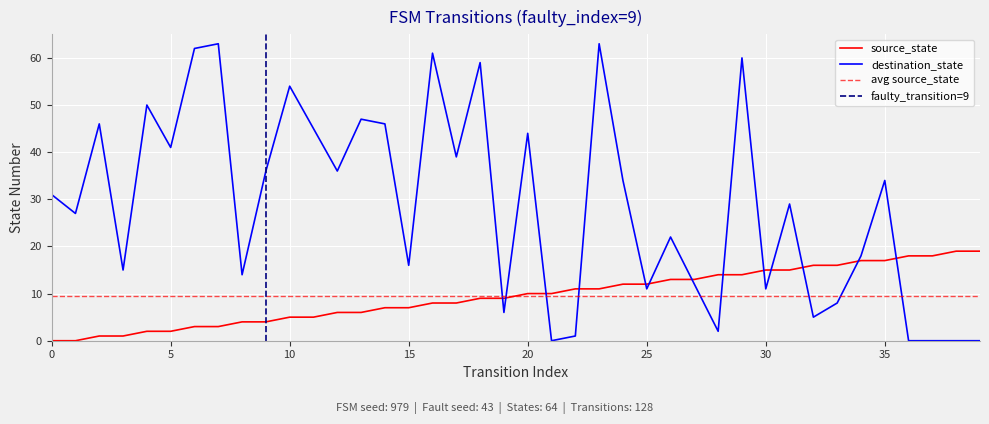

Which category has the highest value in the destination_state series?

7